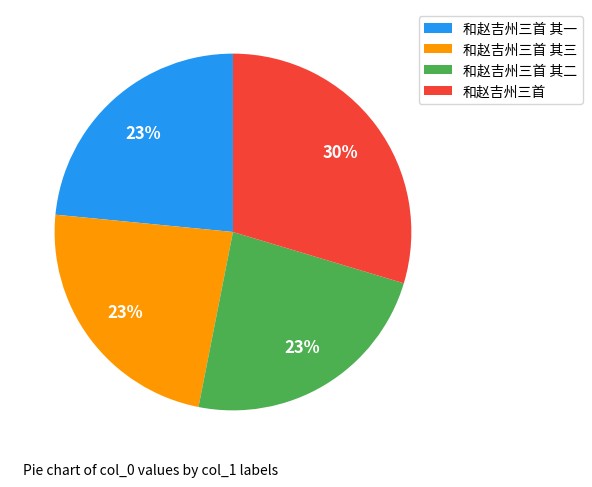

Combined, do 和赵吉州三首 其三 and 和赵吉州三首 account for over 50%?

Yes